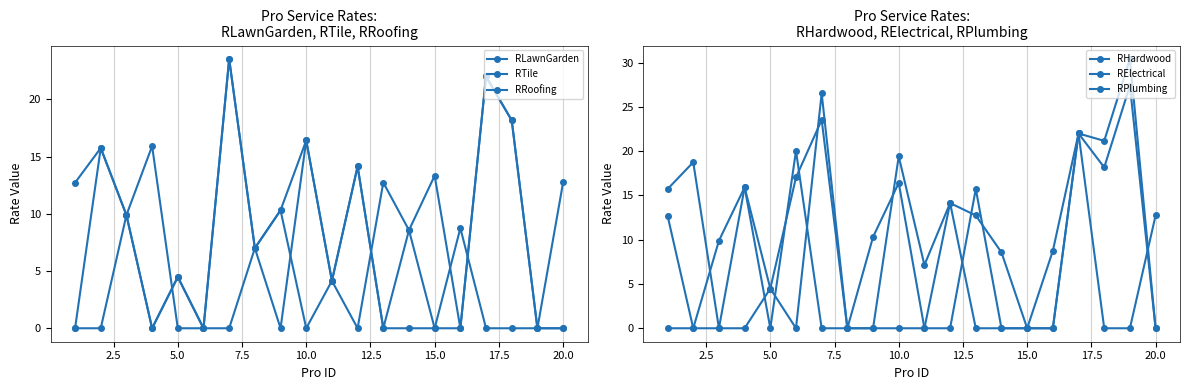

In RPlumbing, how many points are higher than both neighbors (excluding endpoints)?

6